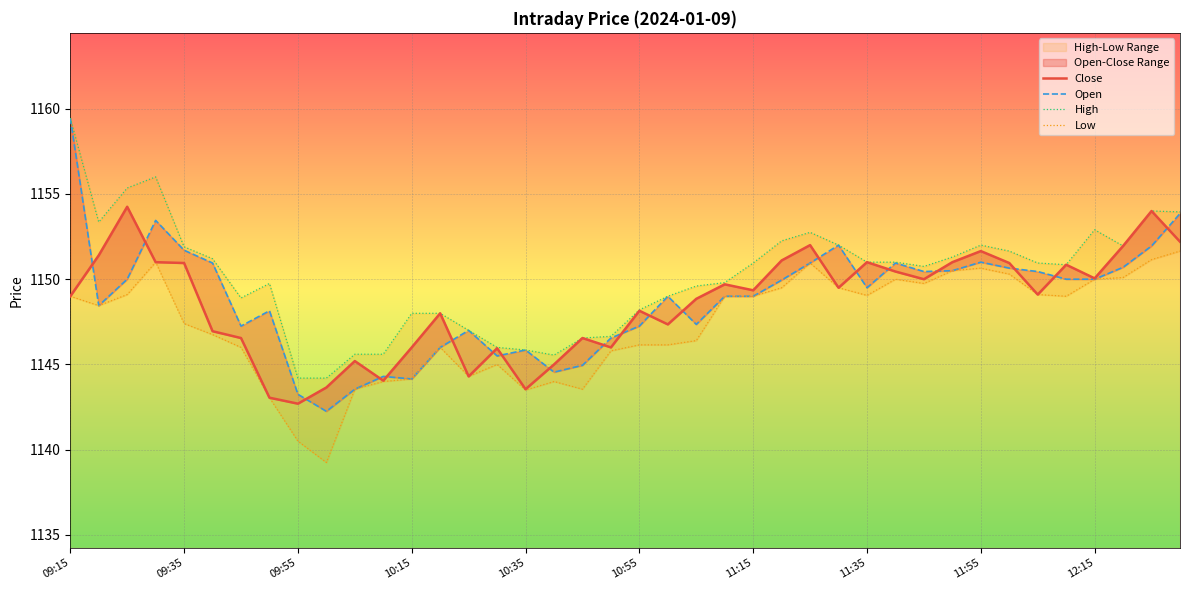

Between 09:15 and 12:15, which series saw the biggest shift?

Open